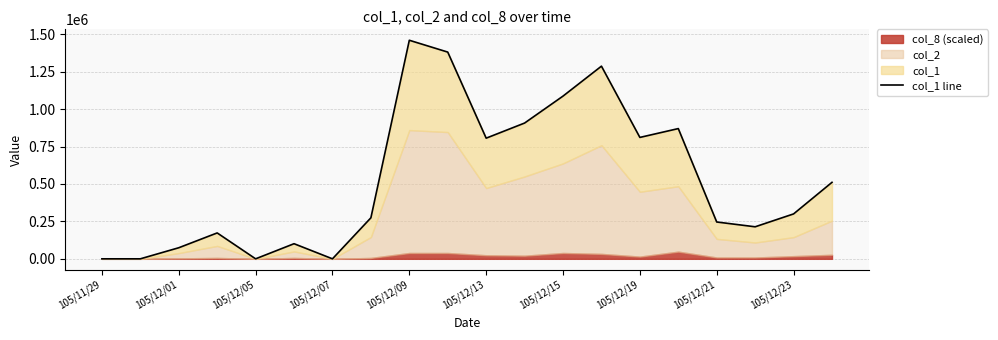

What is the maximum value shown in the chart?

1460000